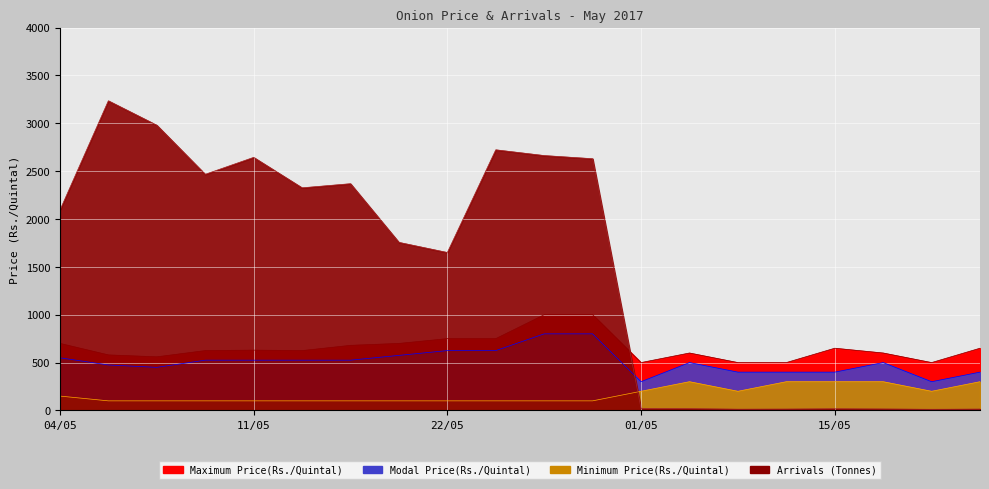

What is the label of the 12th point from the right?

22/05